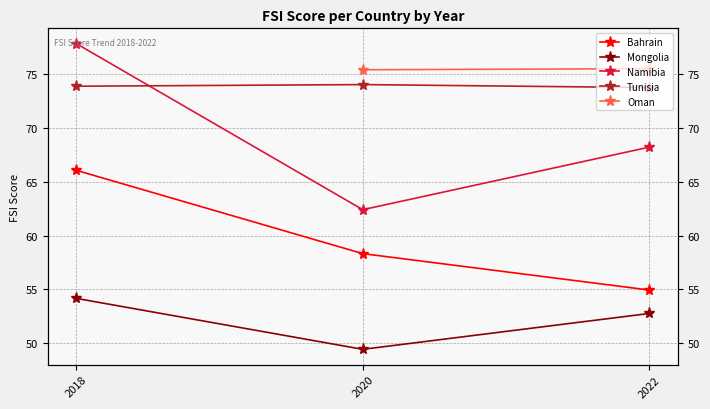

Which series has the largest range (max minus min)?

Namibia